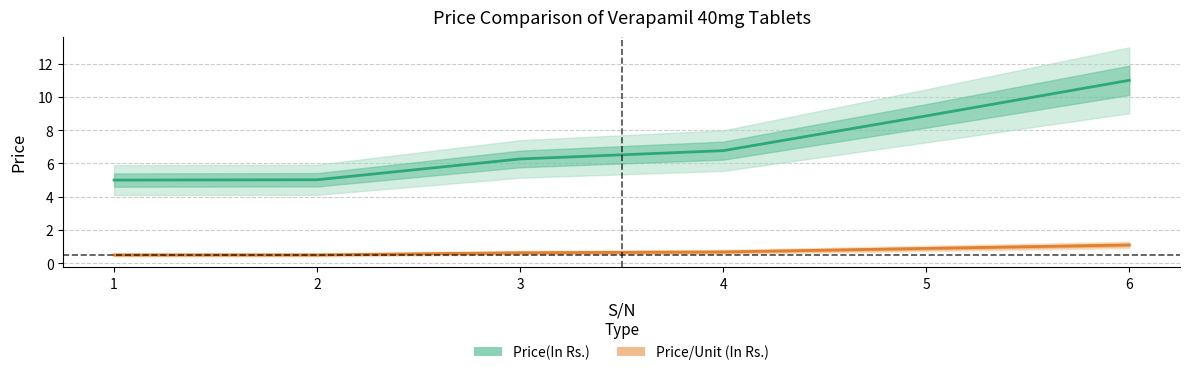

Rank the series by their maximum value, from highest to lowest.

Price(In Rs.), Price/Unit (In Rs.)